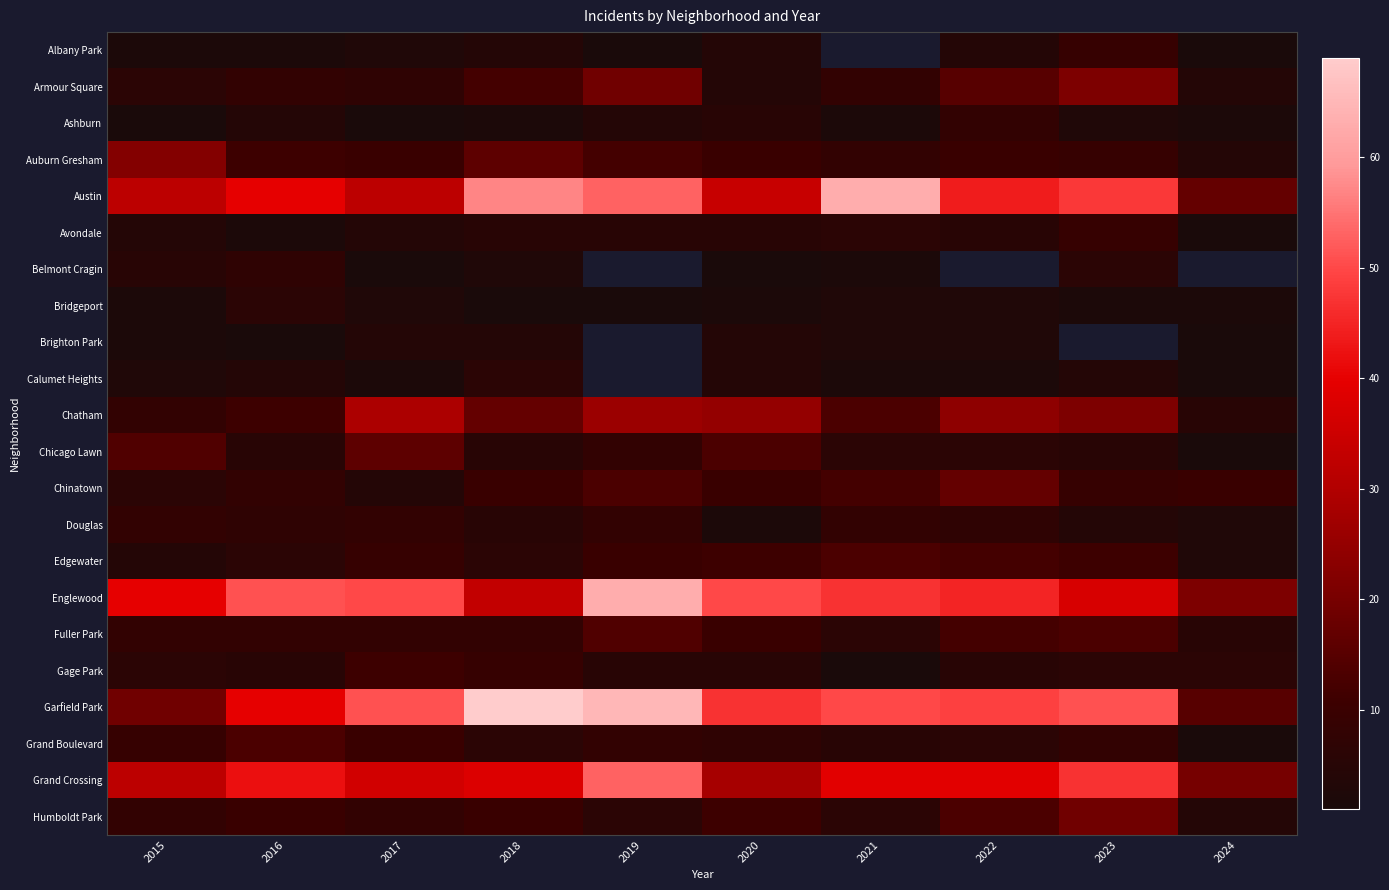

Is it true that Bridgeport equals 1.0 at 2019?

True